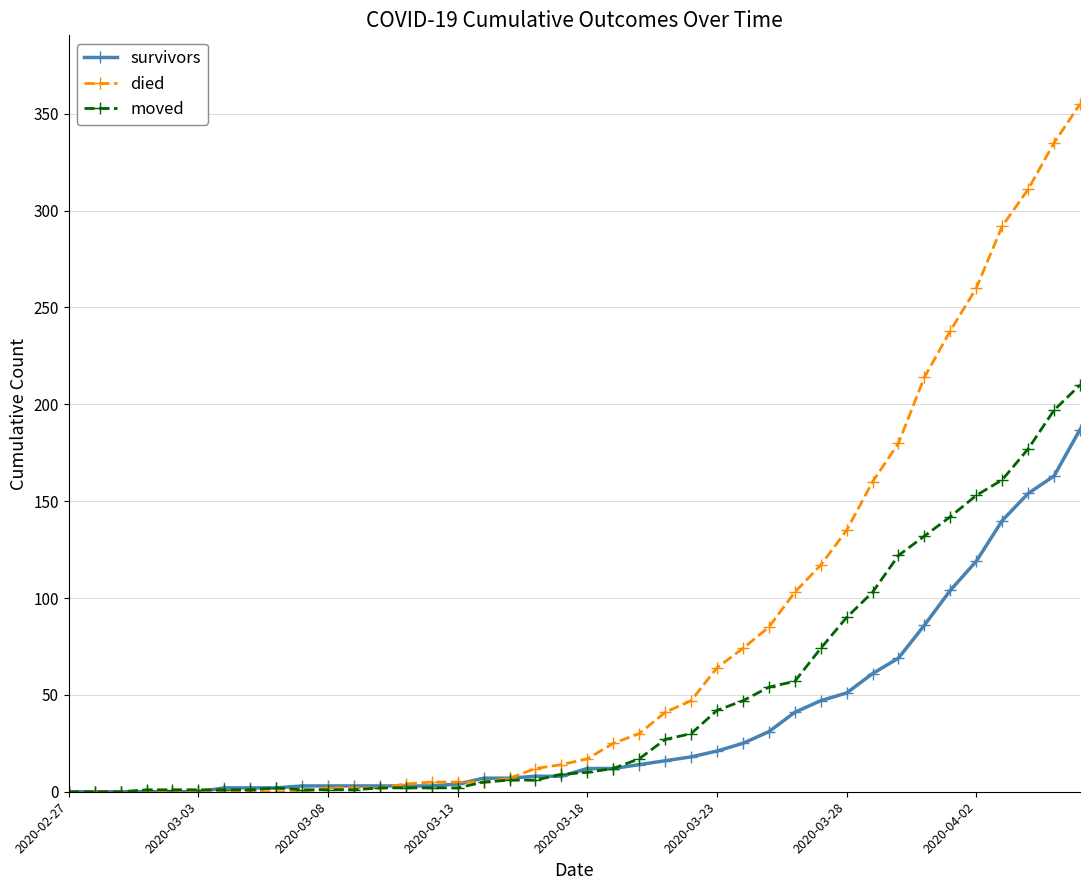

Rank the series by their average value, from highest to lowest.

died, moved, survivors